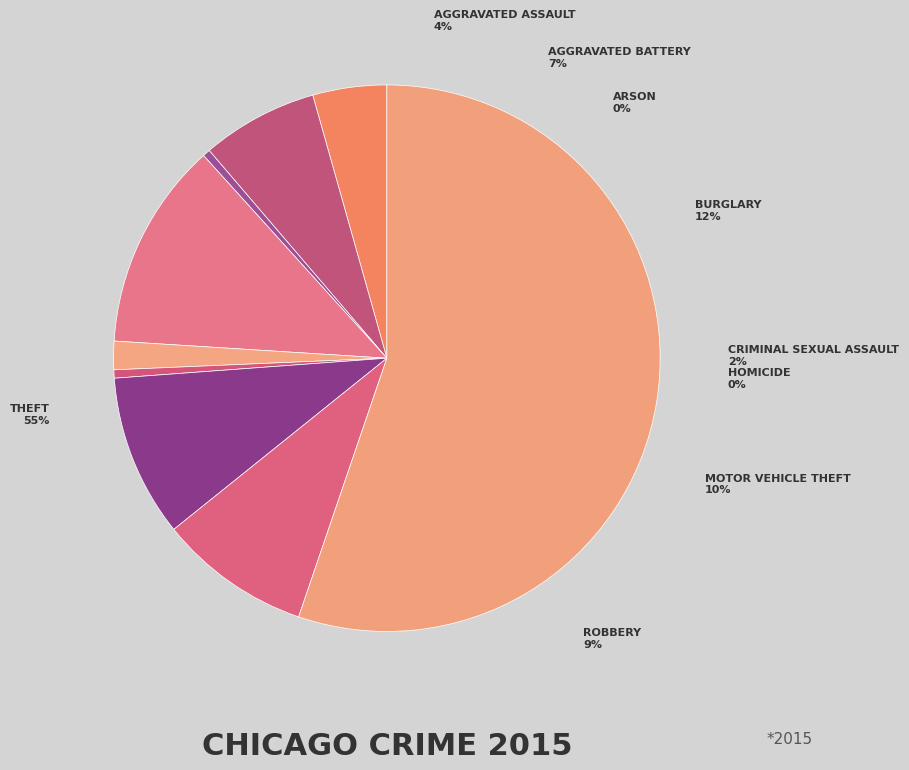

Which has a higher value, Aggravated Battery or Motor Vehicle Theft?

Motor Vehicle Theft